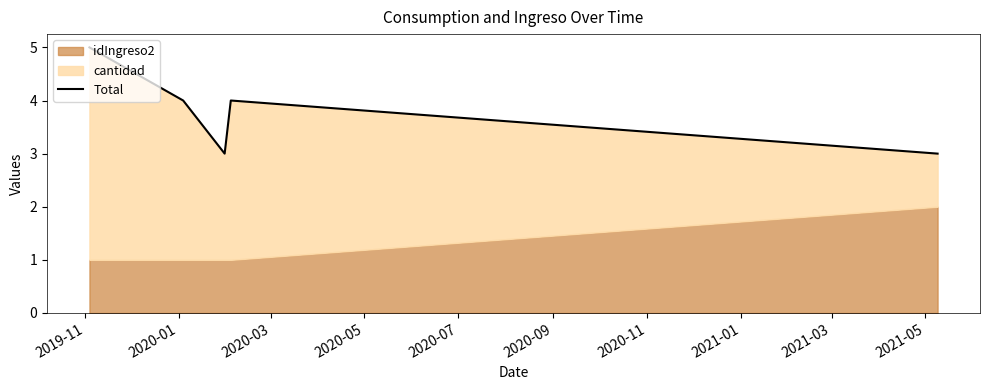

The chart shows a value of 4 at 2020-01. True or false?

True